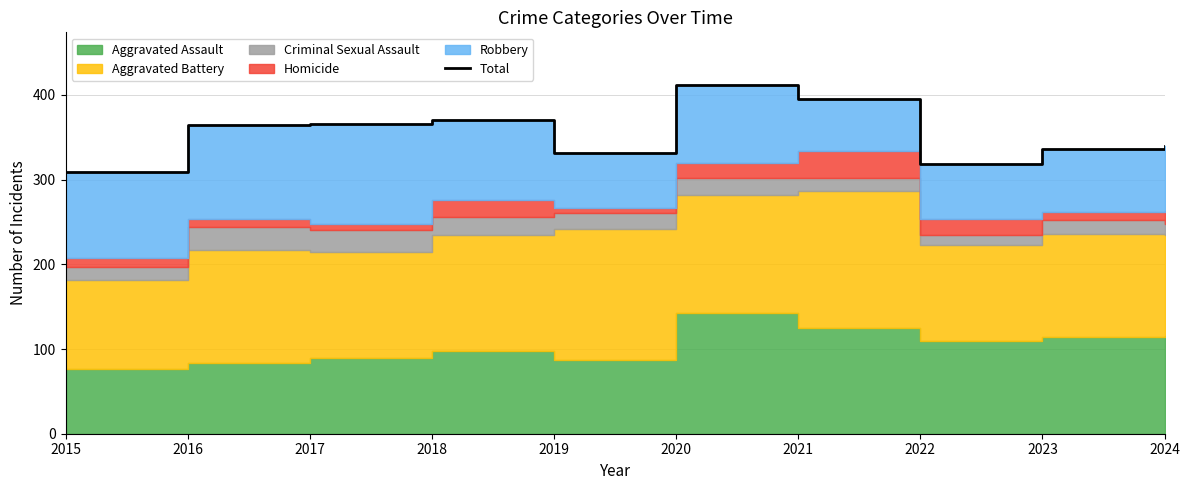

What is the ratio of the value at 2017 to the value at 2020?

0.9